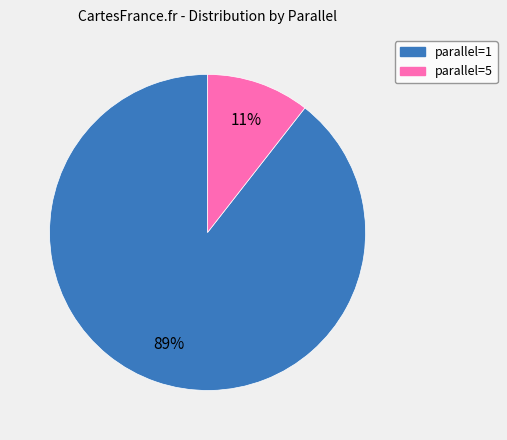

Does any single category account for the majority?

Yes